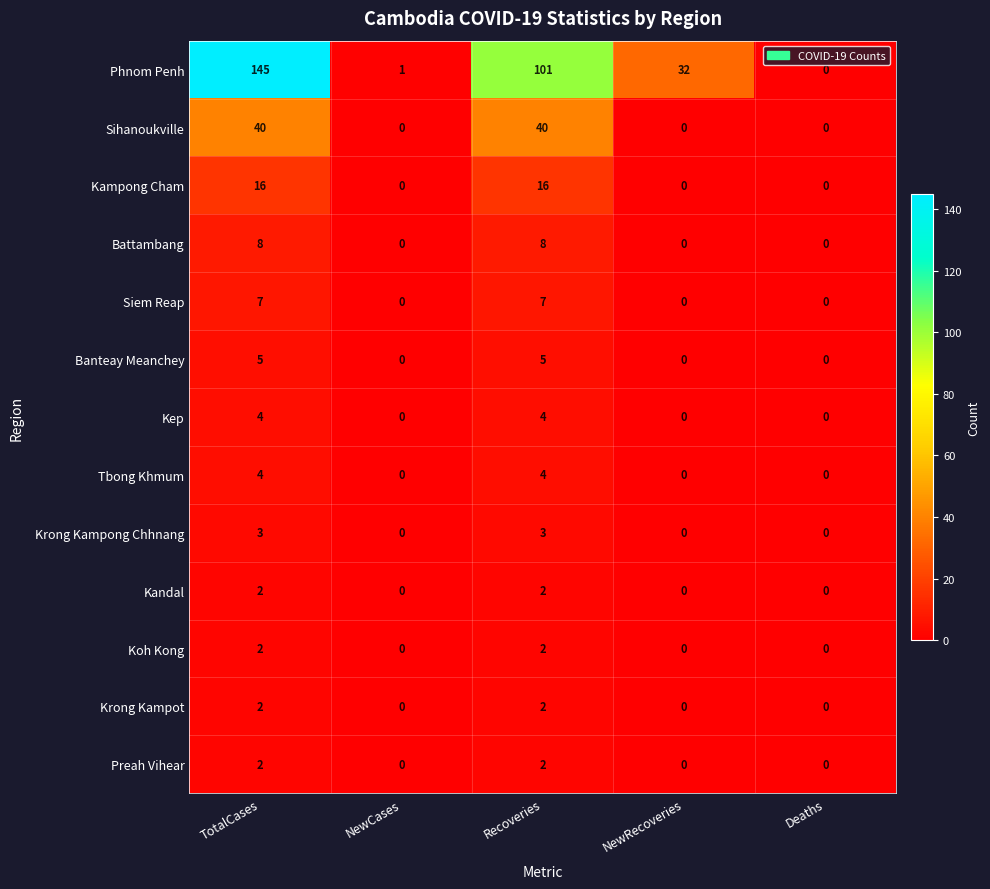

What is the sum of all Kandal values?

4